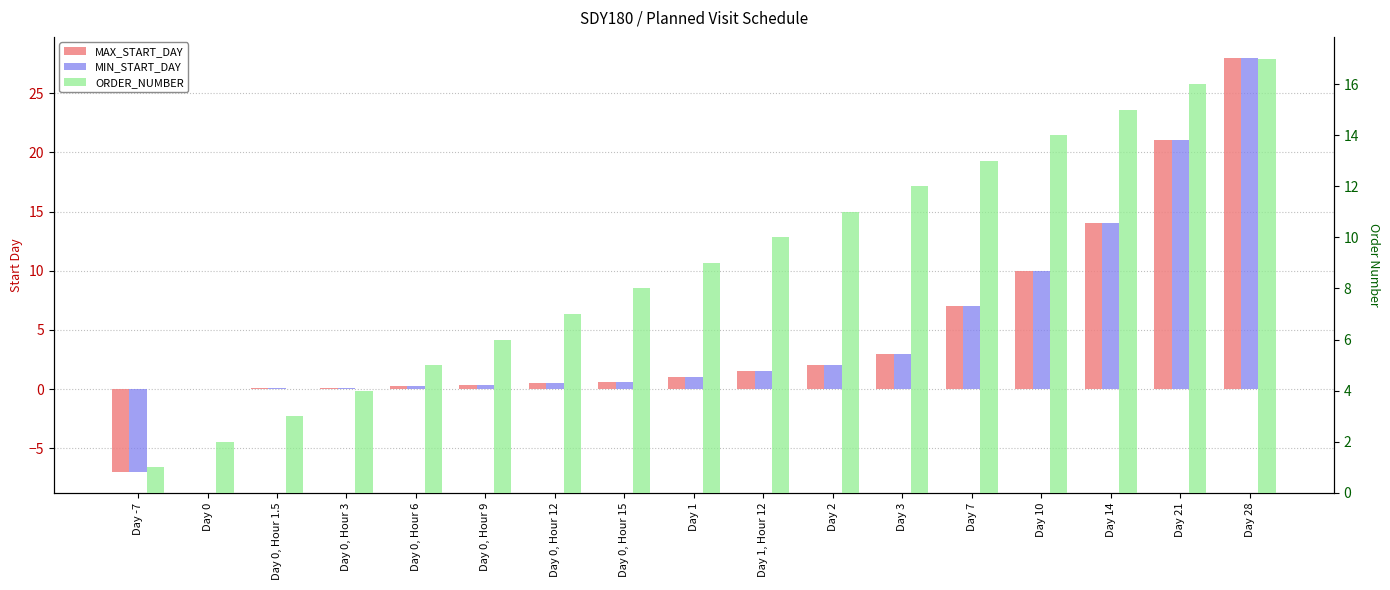

At how many categories does at least one series exceed 9?

8